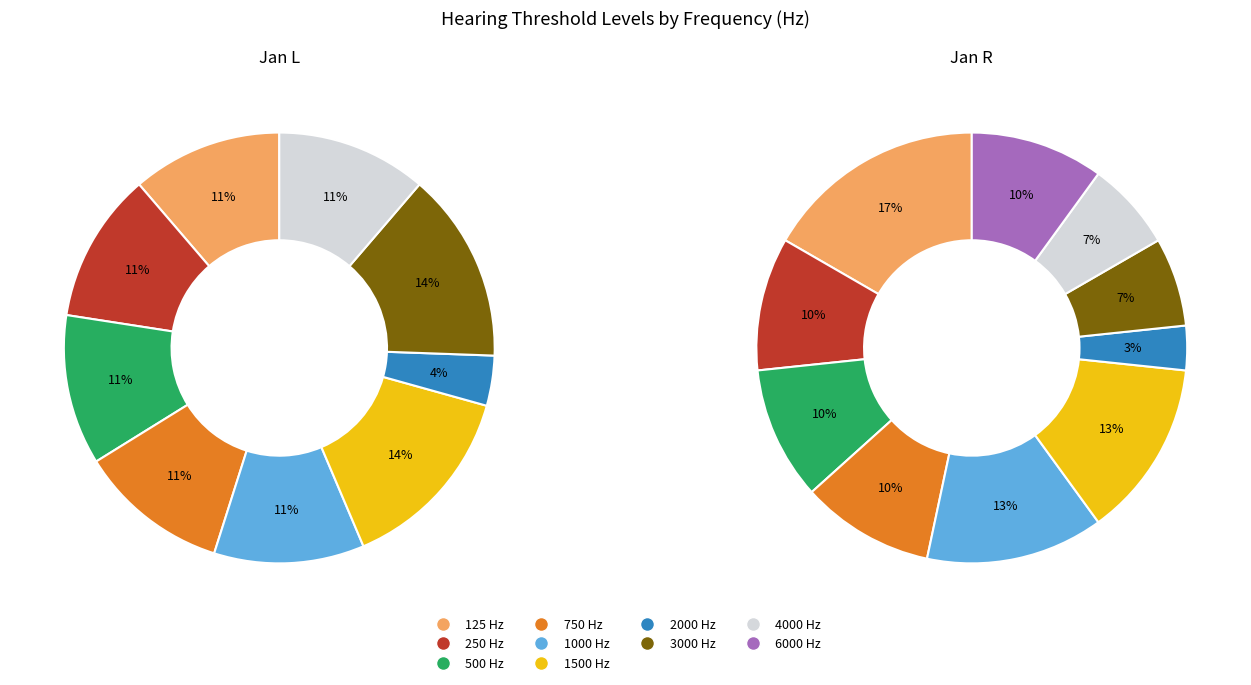

Between 2000 and 4000, which series saw the biggest shift?

Jan L